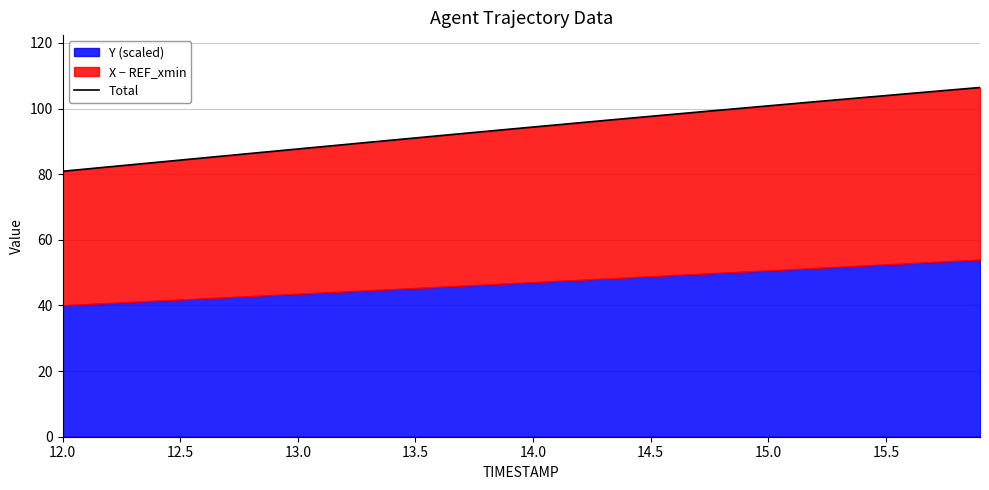

True or false: the data has more than 1 interior local peaks.

False